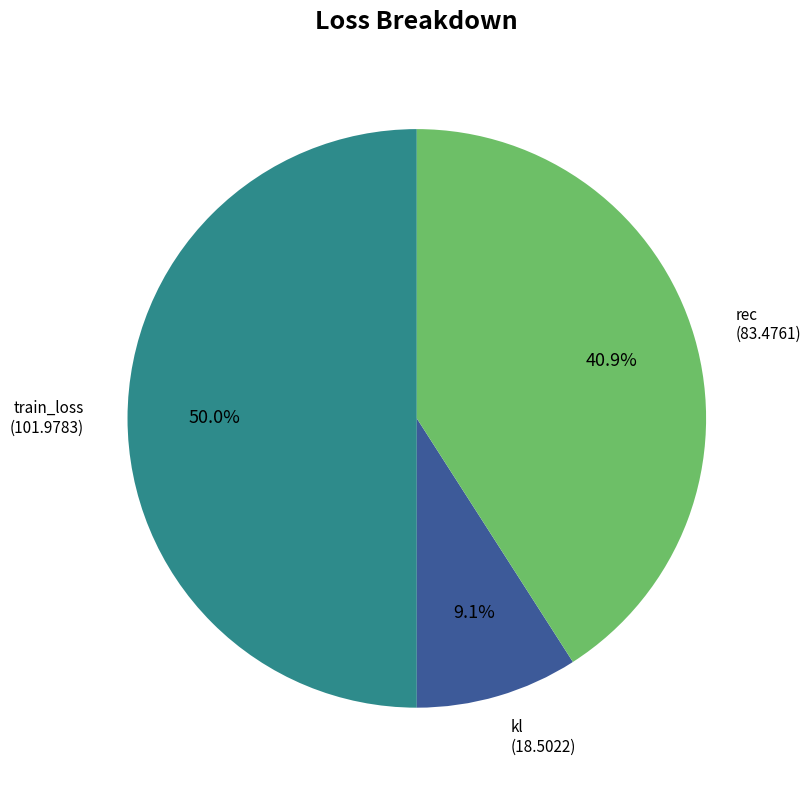

How many slices are in this pie chart?

3